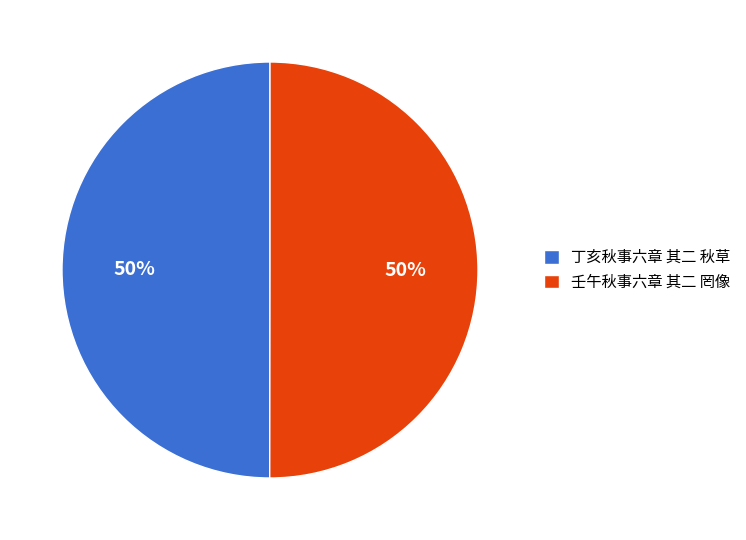

What is the ratio of the value at 壬午秋事六章 其二 罔像 to the value at 丁亥秋事六章 其二 秋草?

1.0